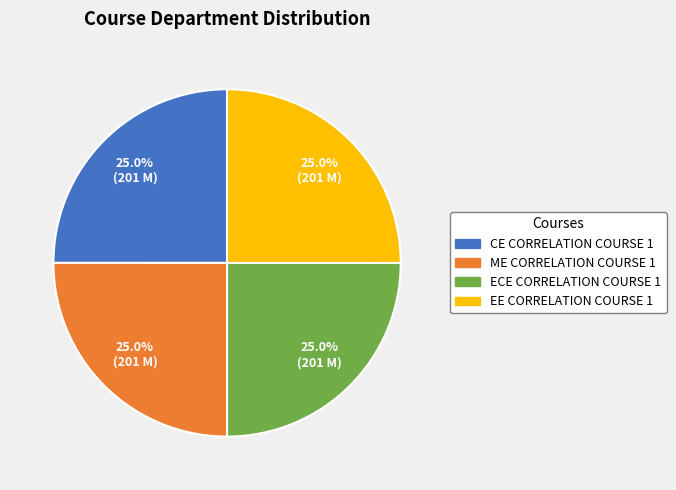

True or false: CE CORRELATION COURSE 1 accounts for 25% of the total.

True